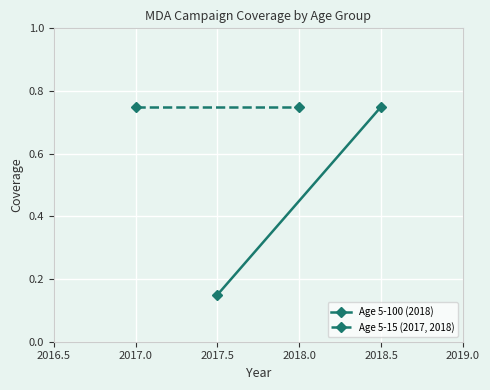

Reading left to right, transcribe all the data shown in this chart.

Age 5-100 (2018): 0.1	0.8
Age 5-15 (2017, 2018): 0.8	0.8